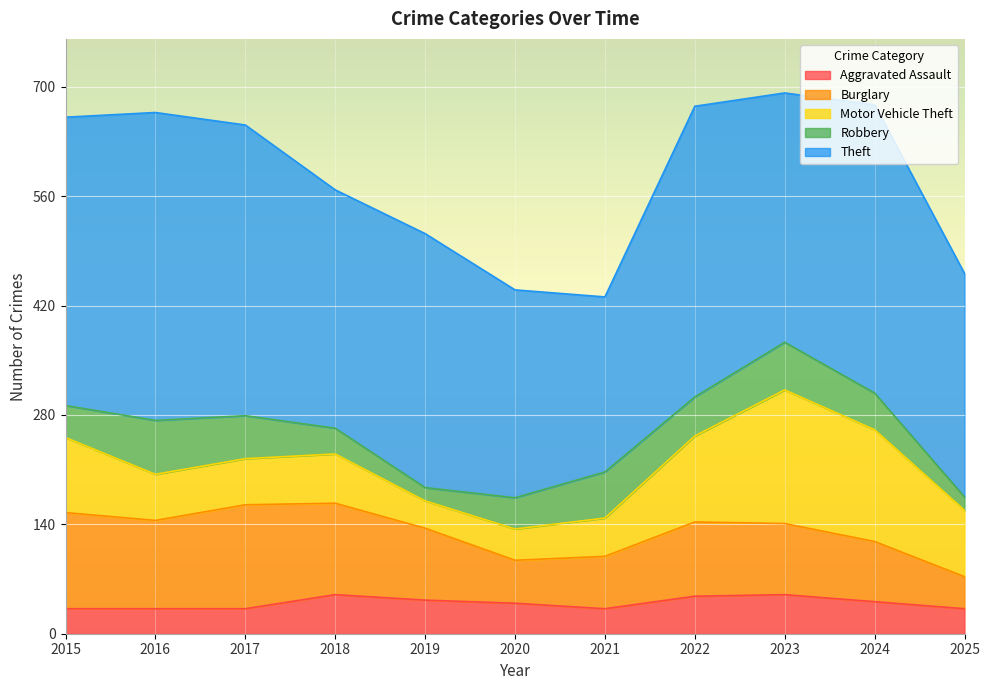

What is the greatest value displayed?

394